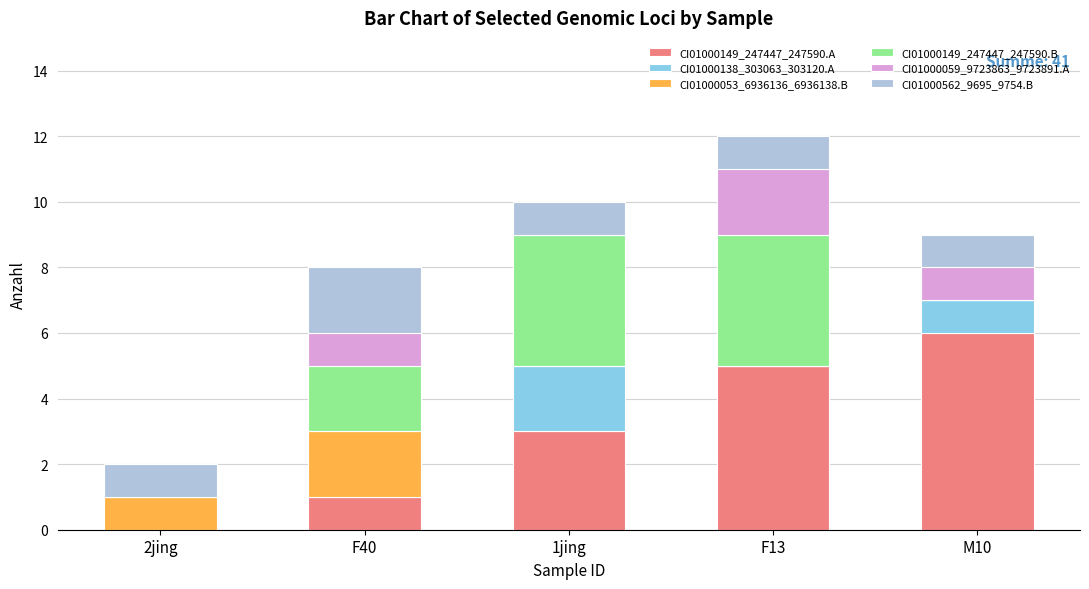

What is the sum of all CI01000149_247447_247590.A values?

15